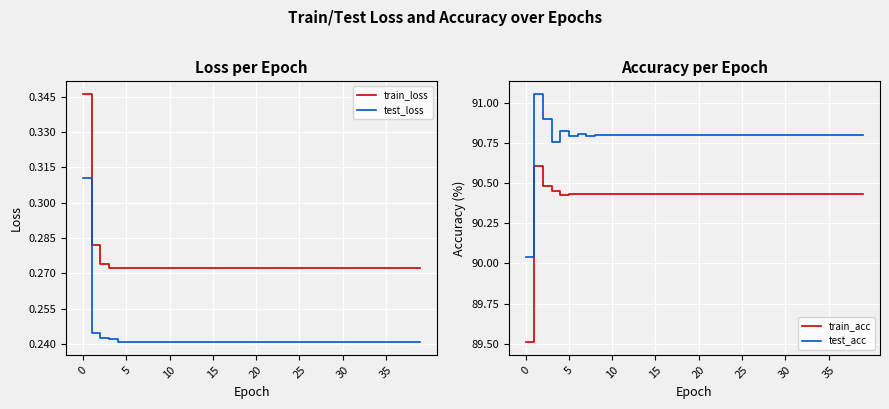

True or false: test_loss and train_loss cross at least once.

False